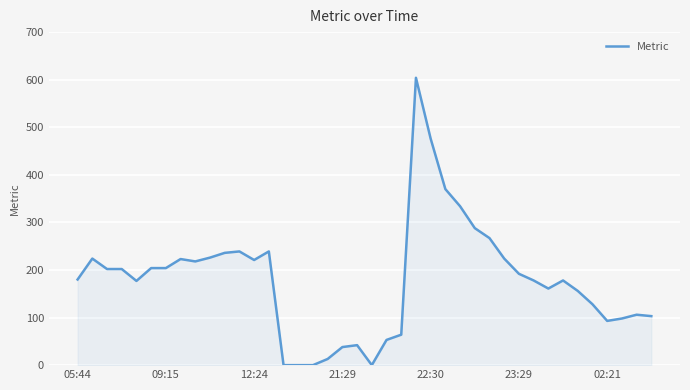

What is the maximum value shown in the chart?

604